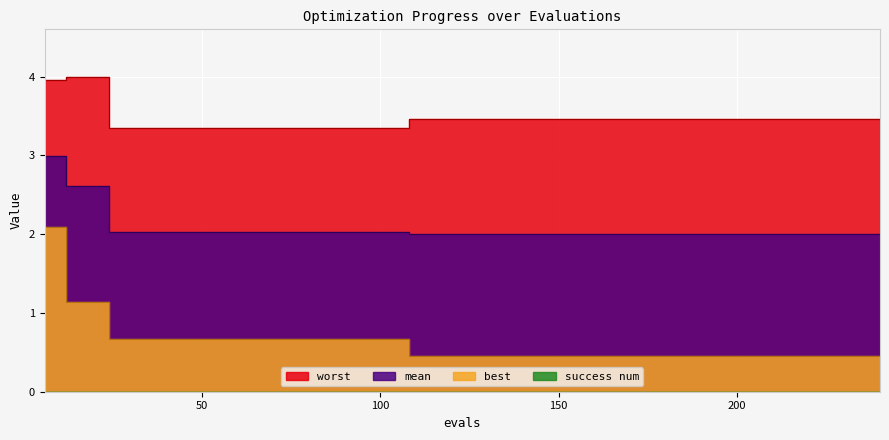

True or false: mean and worst intersect in this chart.

False